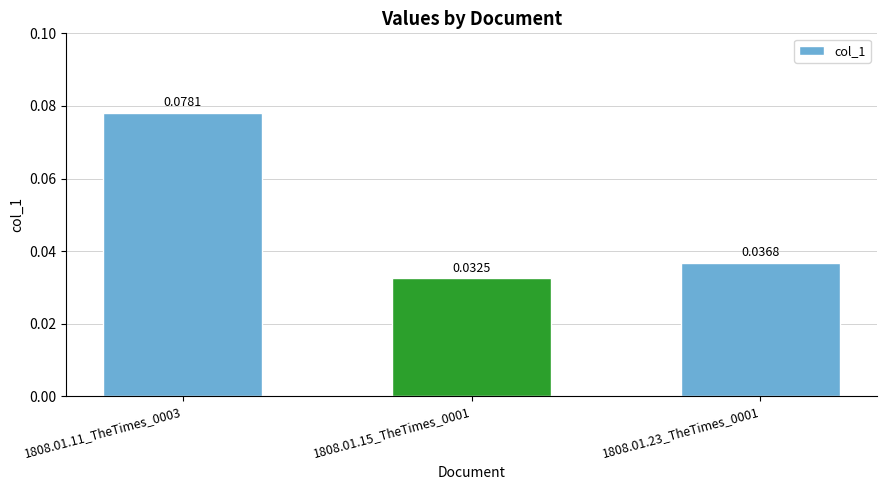

Rank the categories by value from highest to lowest.

1808.01.11_TheTimes_0003, 1808.01.23_TheTimes_0001, 1808.01.15_TheTimes_0001